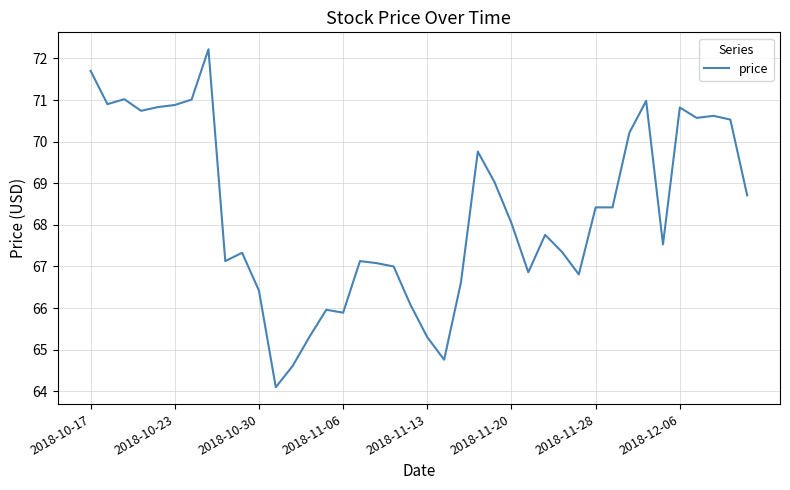

What is the maximum value shown in the chart?

72.2